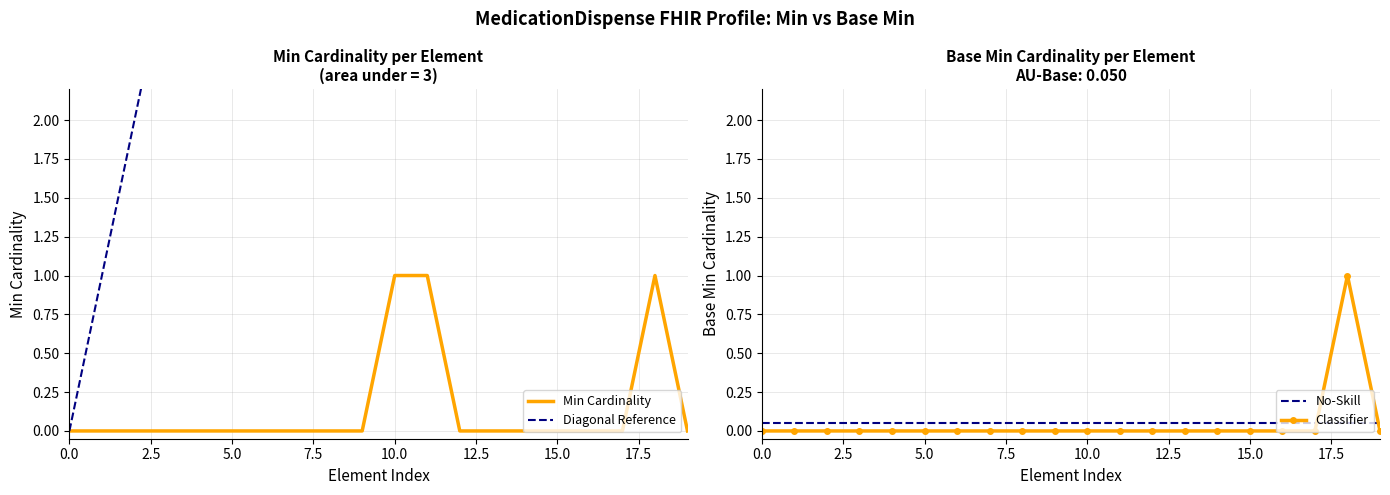

How many intersections are there between Classifier and No-Skill?

2